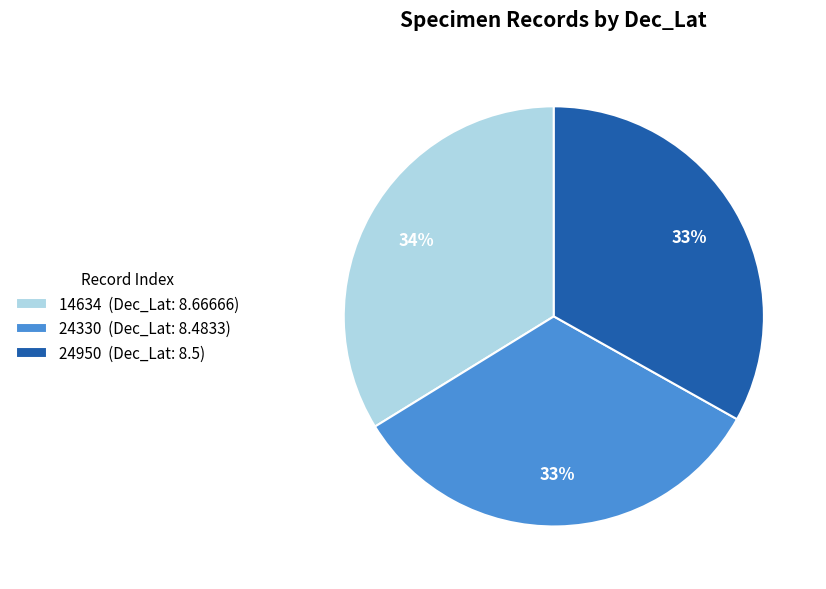

Combined, do 14634 and 24330 account for over 50%?

Yes